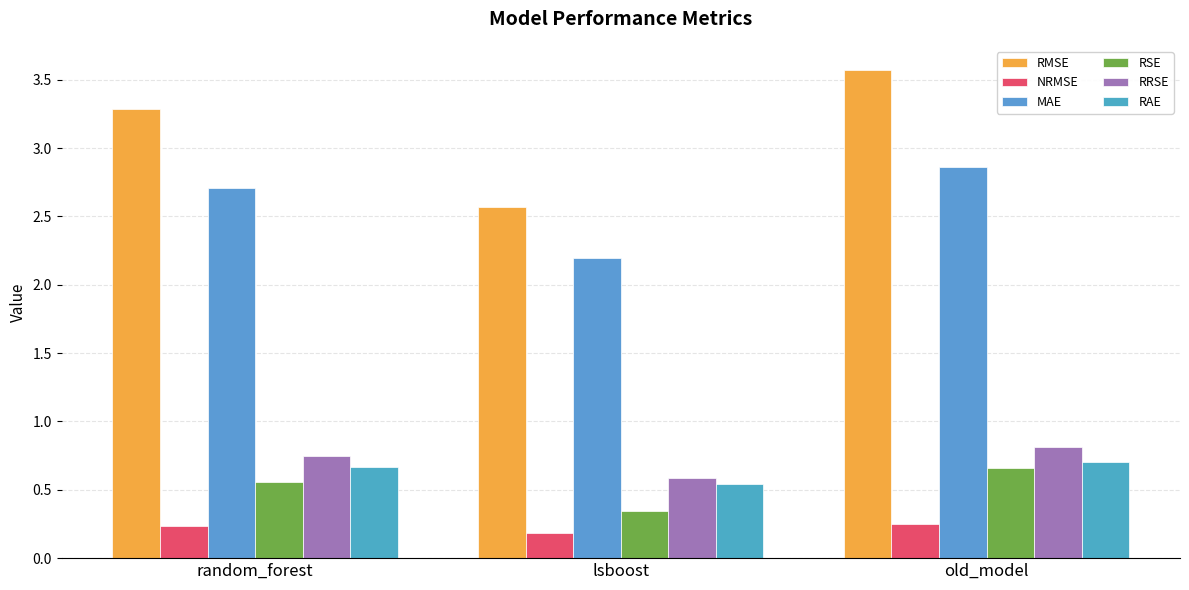

What is the label of the 3rd bar from the right?

random_forest